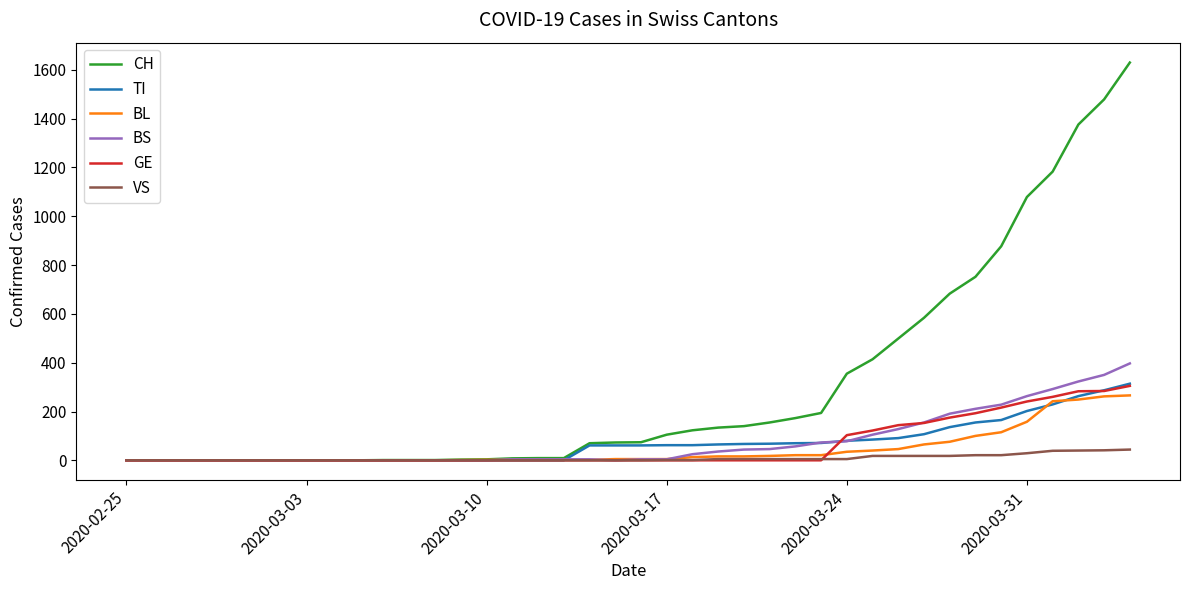

Which series has the widest spread of values?

CH